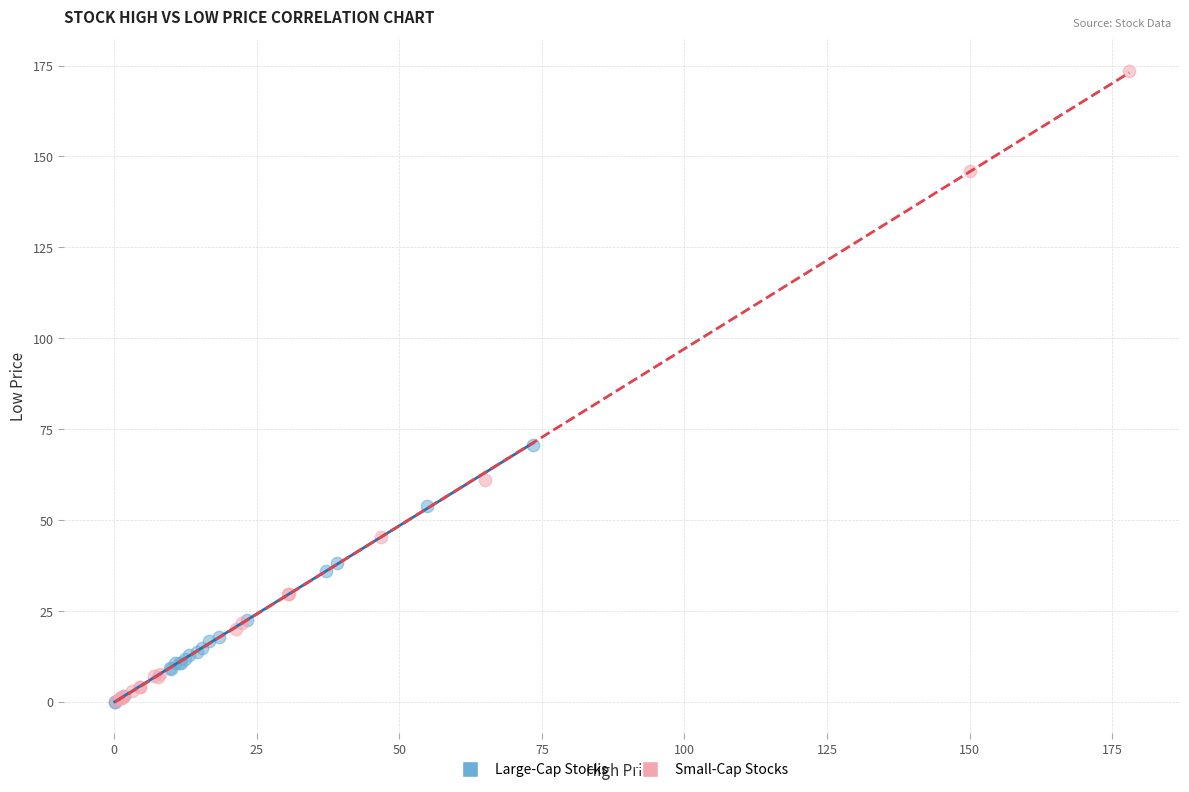

What are all the series names shown in the legend?

Large-Cap Stocks, Small-Cap Stocks